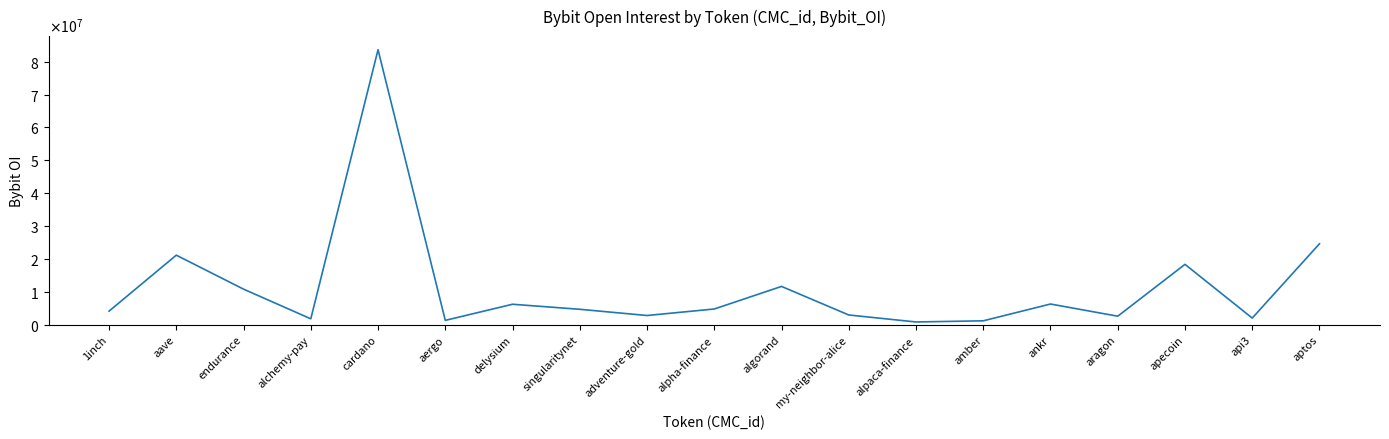

What is the sum of all values?

211575368